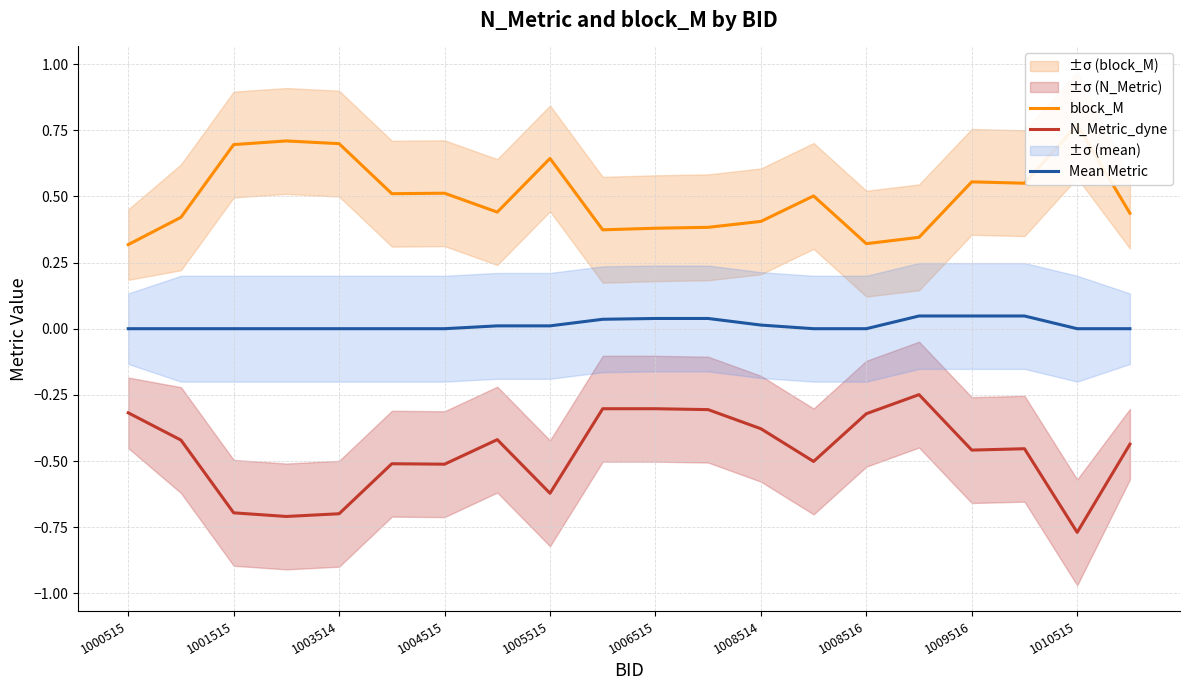

List the series in order of their overall mean, highest first.

block_M, Mean Metric, N_Metric_dyne